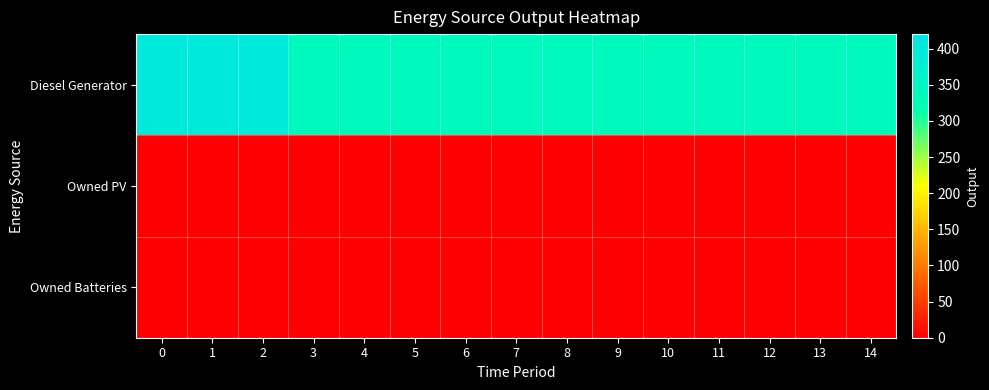

Reading left to right, what are all the values shown in this chart?

Diesel Generator: 0=400	1=400	2=400	3=336	4=336	5=336	6=336	7=336	8=336	9=336	10=336	11=336	12=336	13=336	14=336
Owned PV: 0=0	1=0	2=0	3=0	4=0	5=0	6=0	7=0	8=0	9=0	10=0	11=0	12=0	13=0	14=0
Owned Batteries: 0=0	1=0	2=0	3=0	4=0	5=0	6=0	7=0	8=0	9=0	10=0	11=0	12=0	13=0	14=0